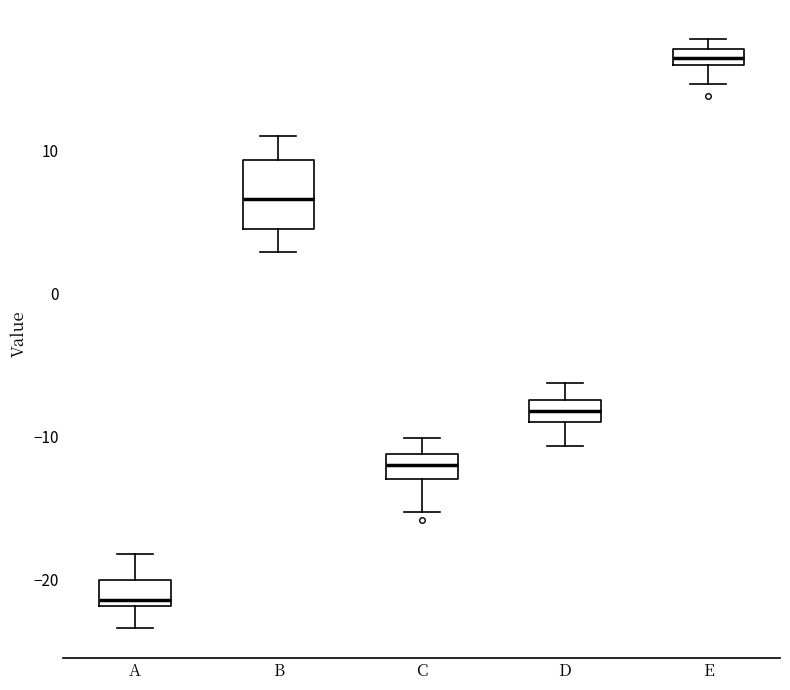

Comparing the boxes themselves (not the whiskers), which one is the tallest?

B